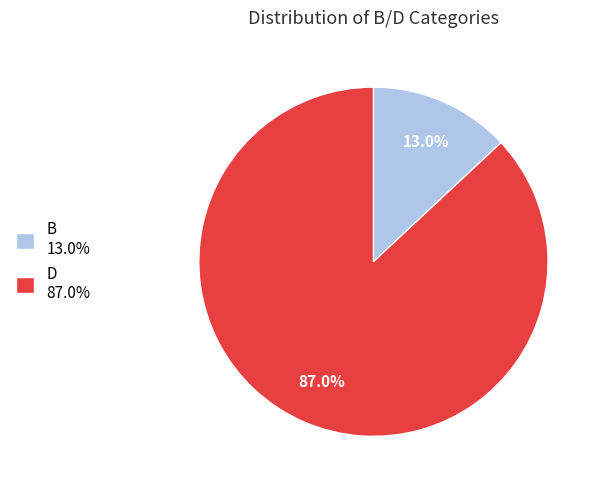

What is the largest slice in the pie chart?

D